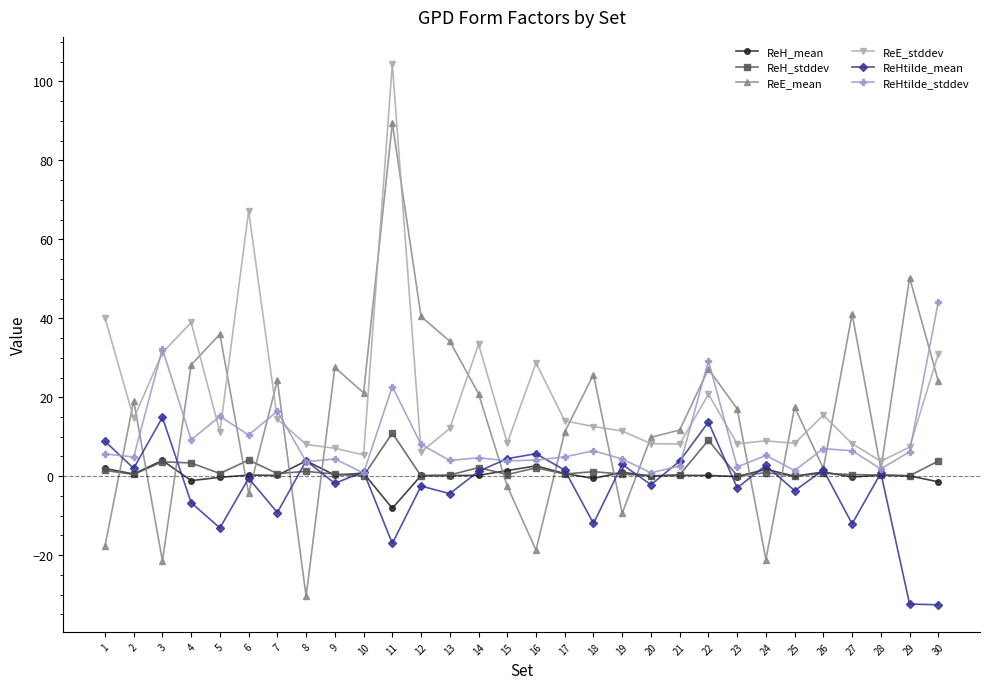

Rank the series by their maximum value, from lowest to highest.

ReH_mean, ReH_stddev, ReHtilde_mean, ReHtilde_stddev, ReE_mean, ReE_stddev